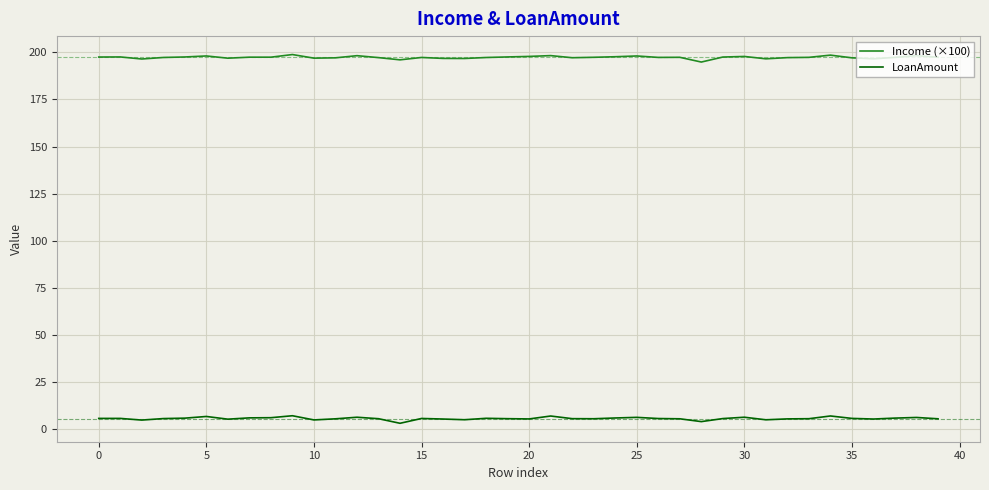

What is the lowest value of the Income (×100) series?

194.8